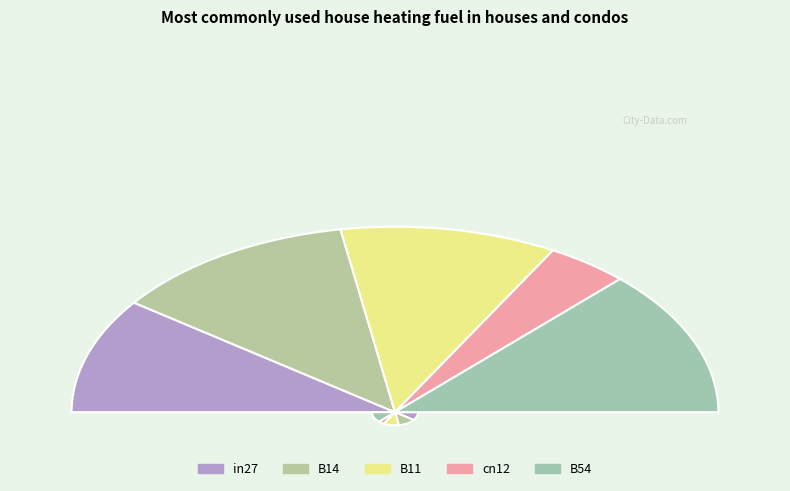

Do B11 and in27 together represent more than half of the pie?

No